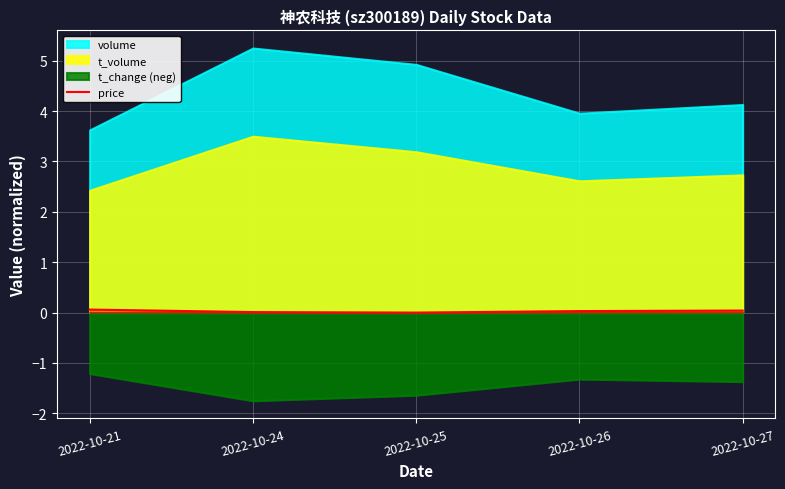

Reading left to right, what are all the values shown in this chart?

2022-10-21=0.1	2022-10-24=0.0	2022-10-25=0.0	2022-10-26=0.0	2022-10-27=0.0